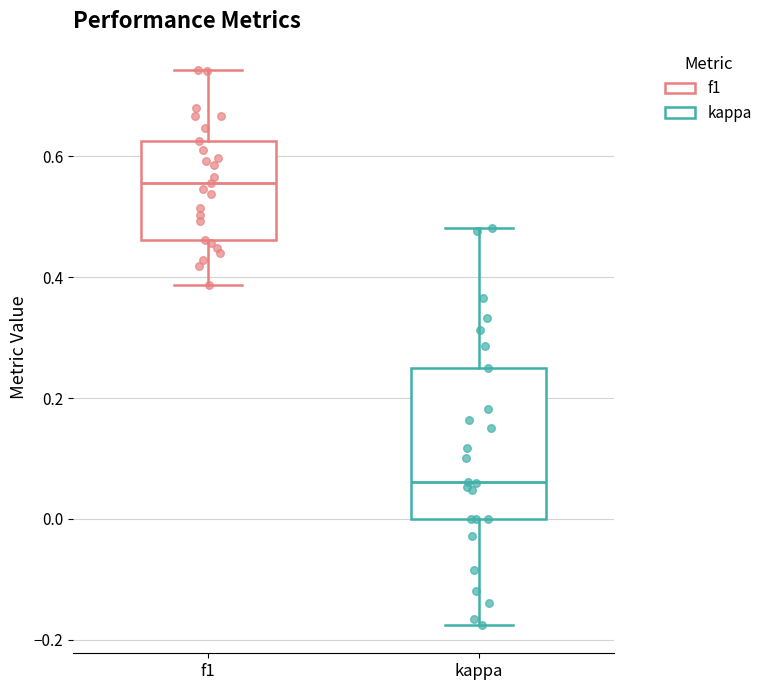

Reading left to right, transcribe this box plot: for each box, give where its median line is, the range the box spans, and where its two whiskers end, as read against the y-axis. The values are not printed on the chart, so give them approximately, as read against the axis.

f1: median 0.56, box 0.46 to 0.62, whiskers 0.38 to 0.74
kappa: median 0.06, box 0.00 to 0.26, whiskers -0.18 to 0.48